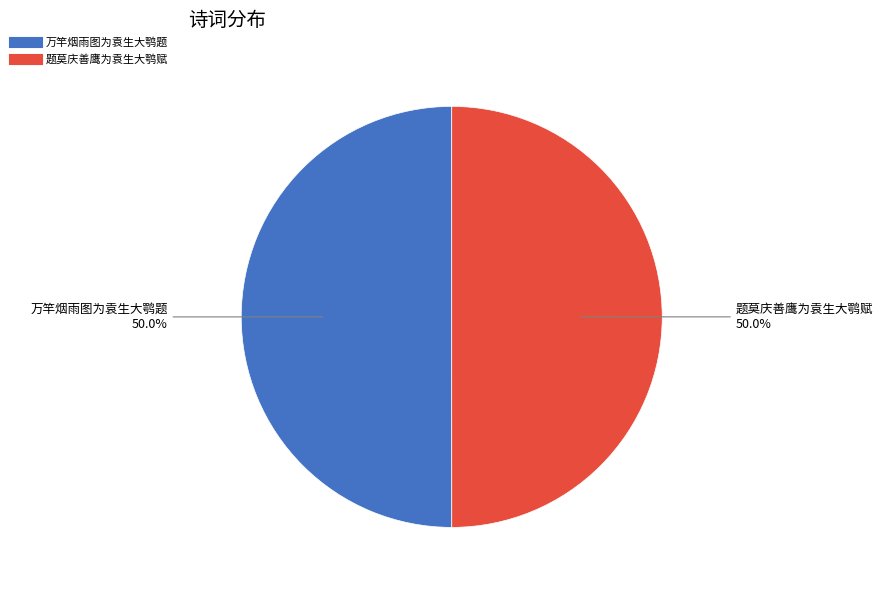

The 题莫庆善鹰为袁生大鹗赋 slice represents 50% of the pie. True or false?

True